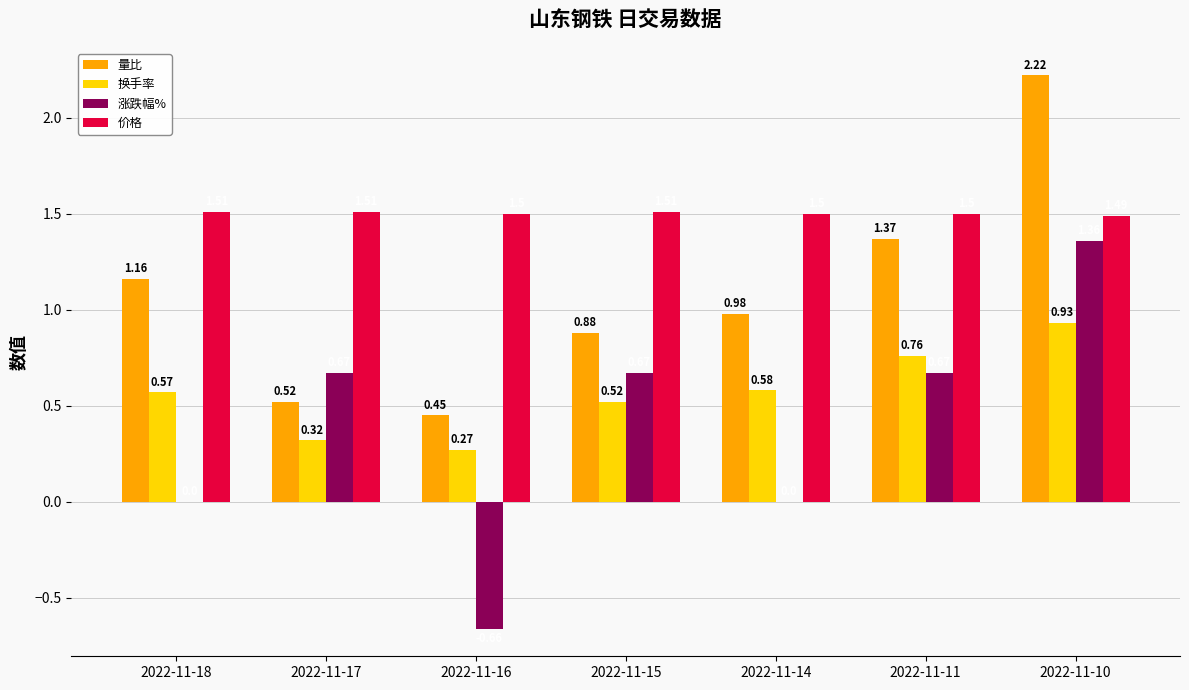

What is the difference between the 涨跌幅% values at 2022-11-16 and 2022-11-11?

1.3